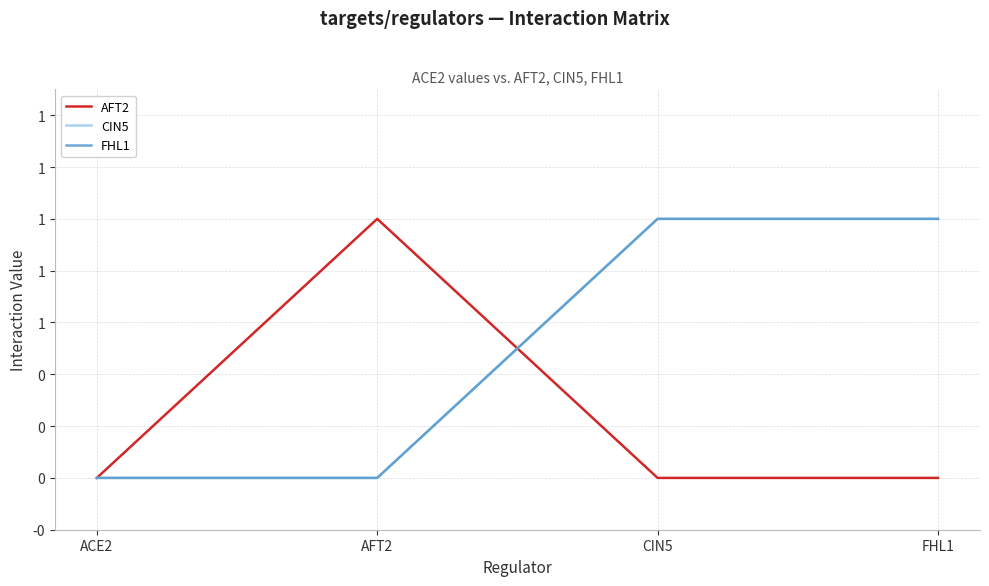

Between ACE2 and AFT2, which series saw the biggest shift?

AFT2